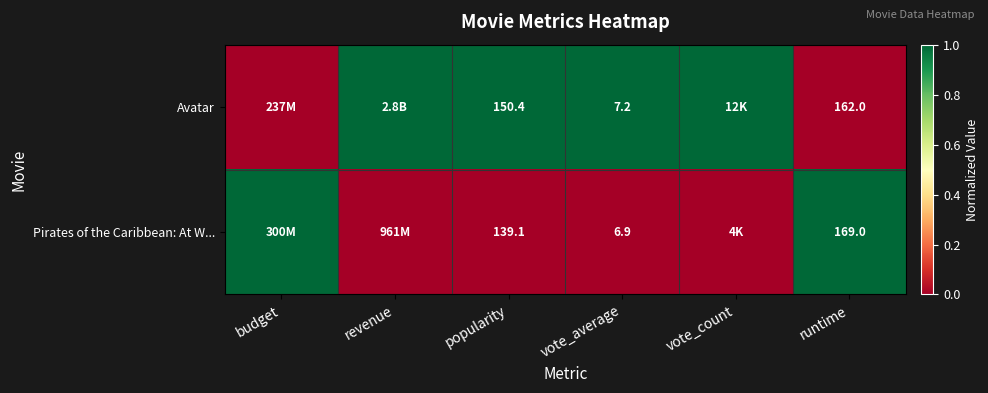

At how many categories does at least one series exceed 0?

6